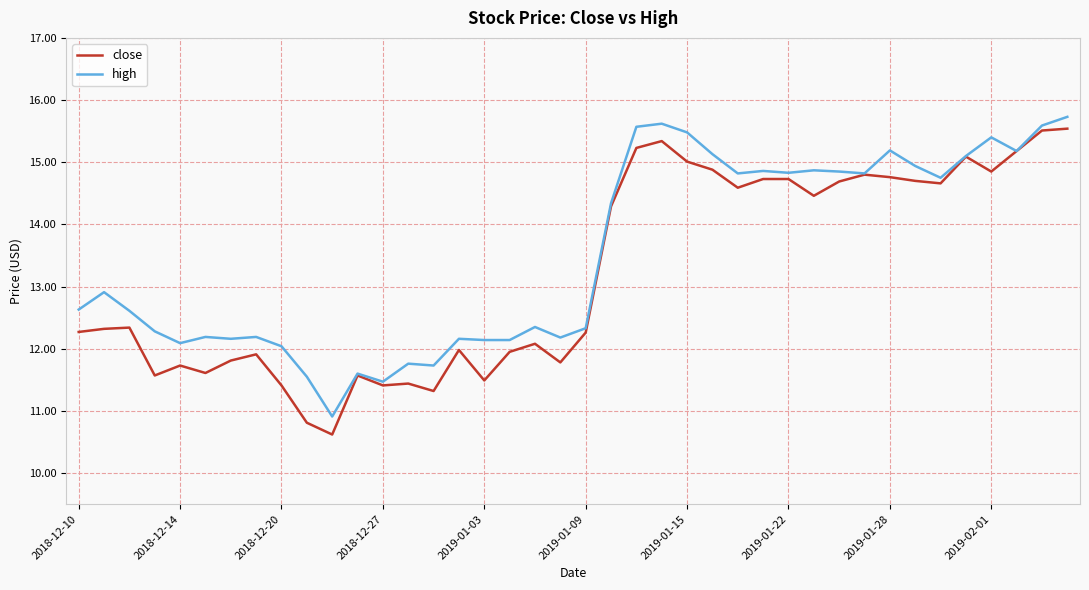

What is the minimum value shown in the chart?

10.6